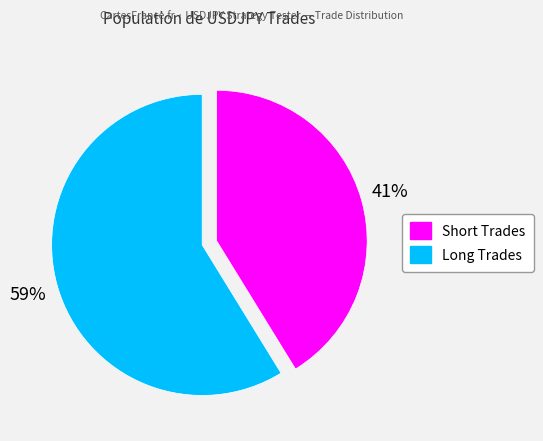

Which has a higher value, Short Trades or Long Trades?

Long Trades